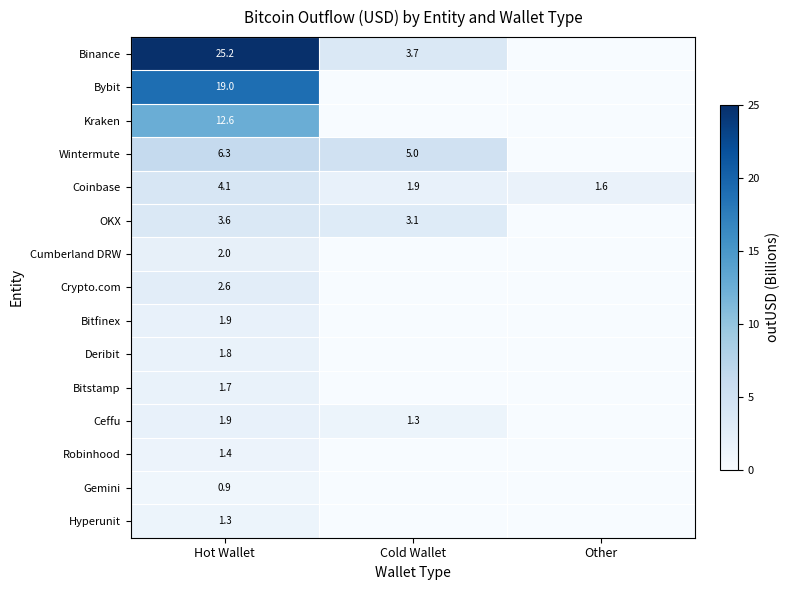

True or false: Hyperunit has a value of 1.3 at Hot Wallet.

True